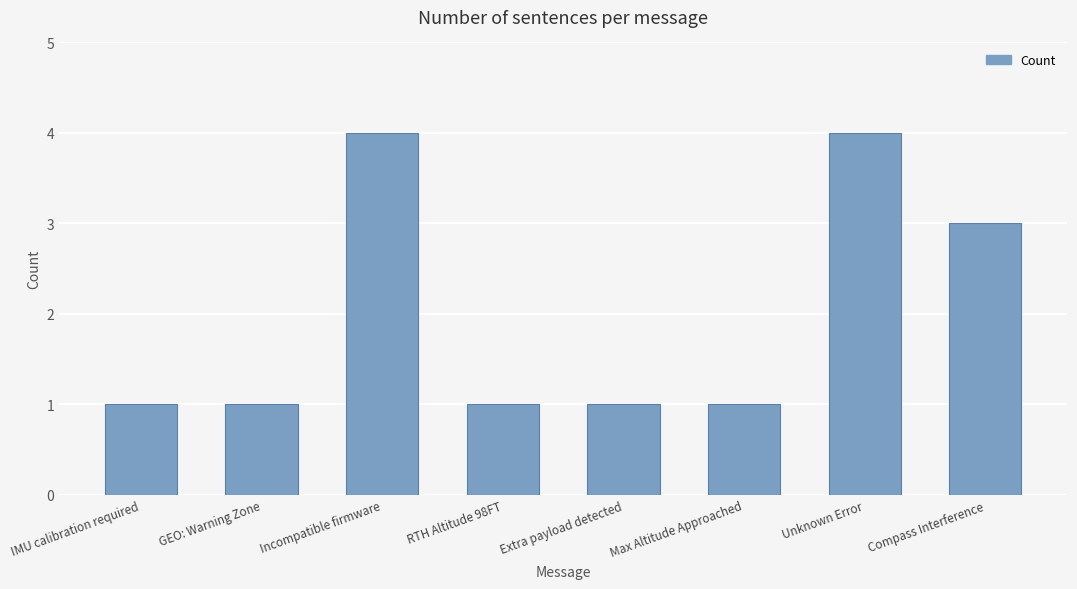

Count the number of data series in this chart.

1